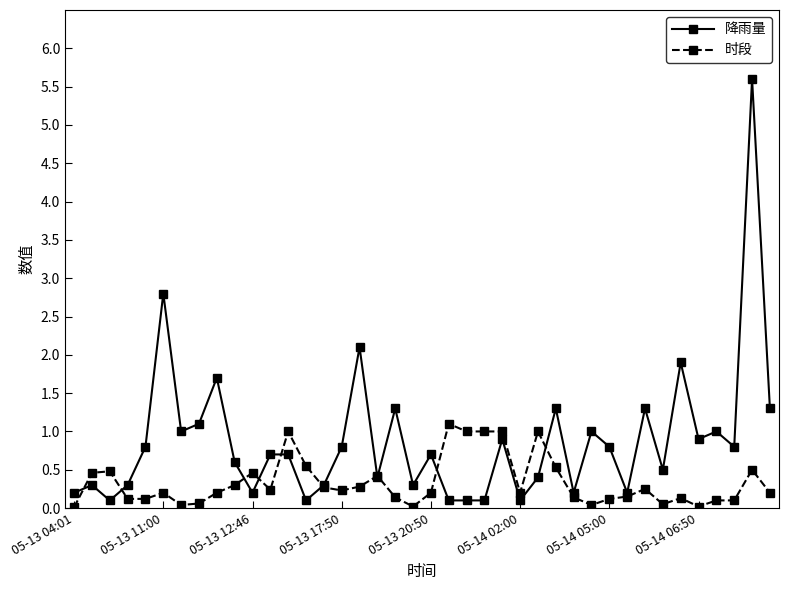

True or false: 时段 and 降雨量 intersect in this chart.

True